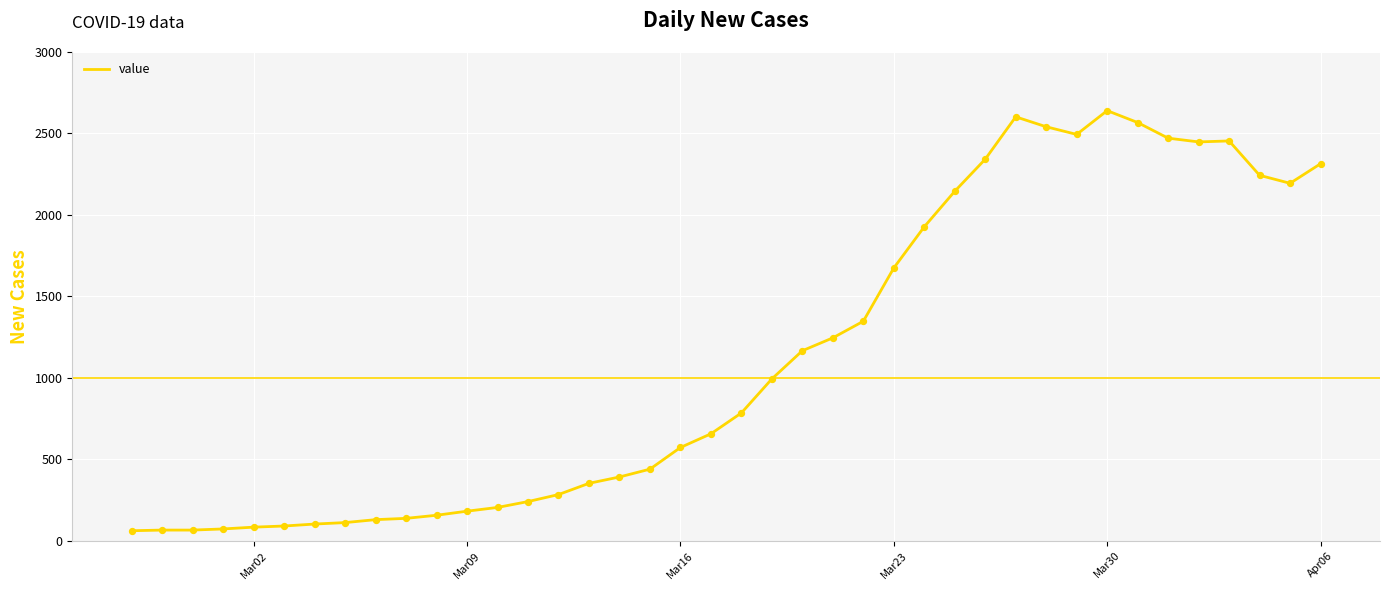

What is the minimum value shown in the chart?

61